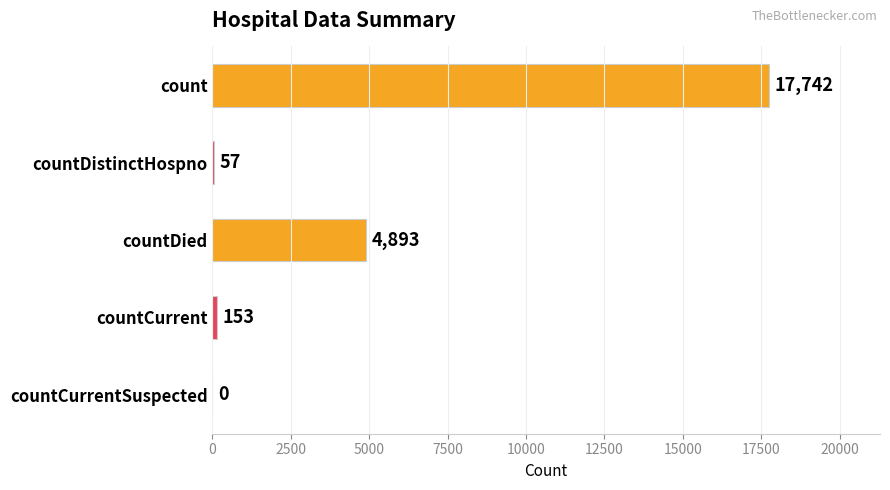

Is it true that the value at countCurrent is 153?

True